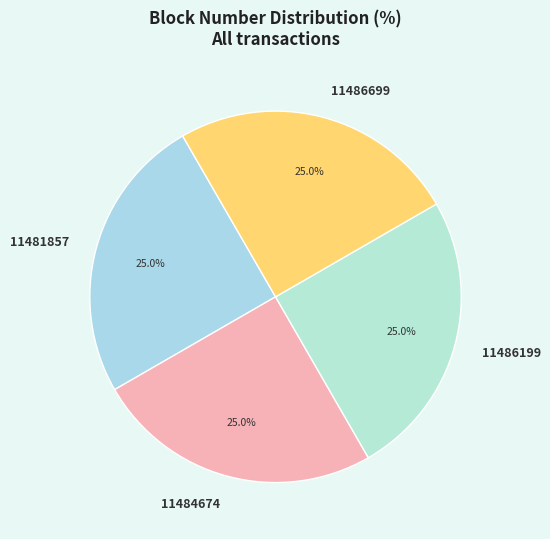

What percentage is the 11484674 slice, to the nearest percent?

25%